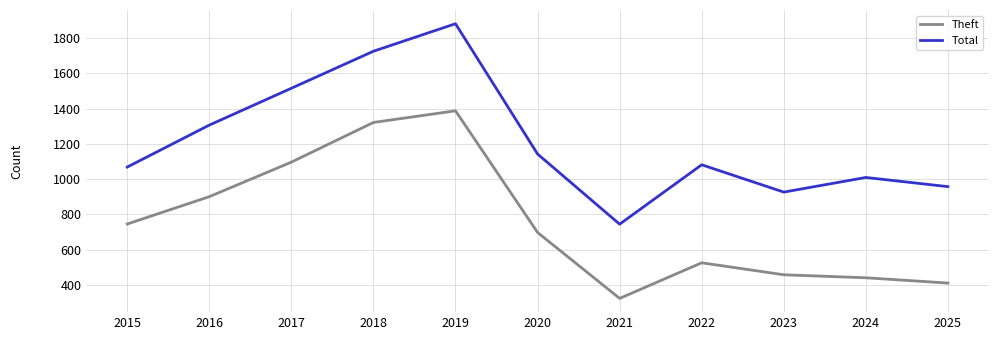

True or false: Total and Theft intersect in this chart.

False